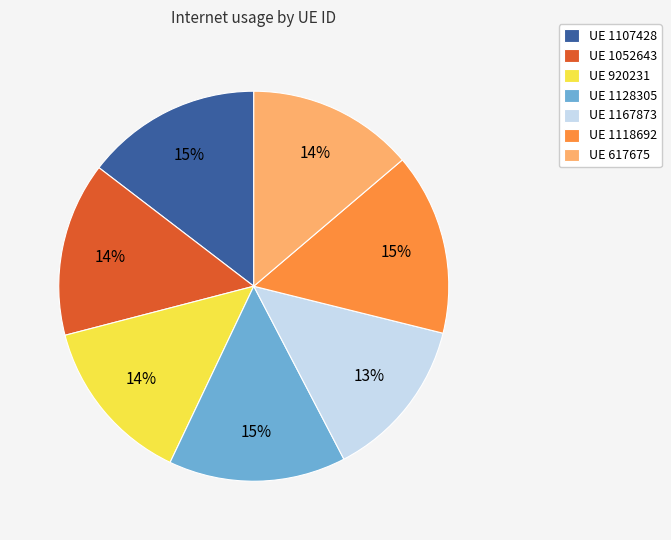

Do UE 1052643 and UE 1128305 together represent more than half of the pie?

No